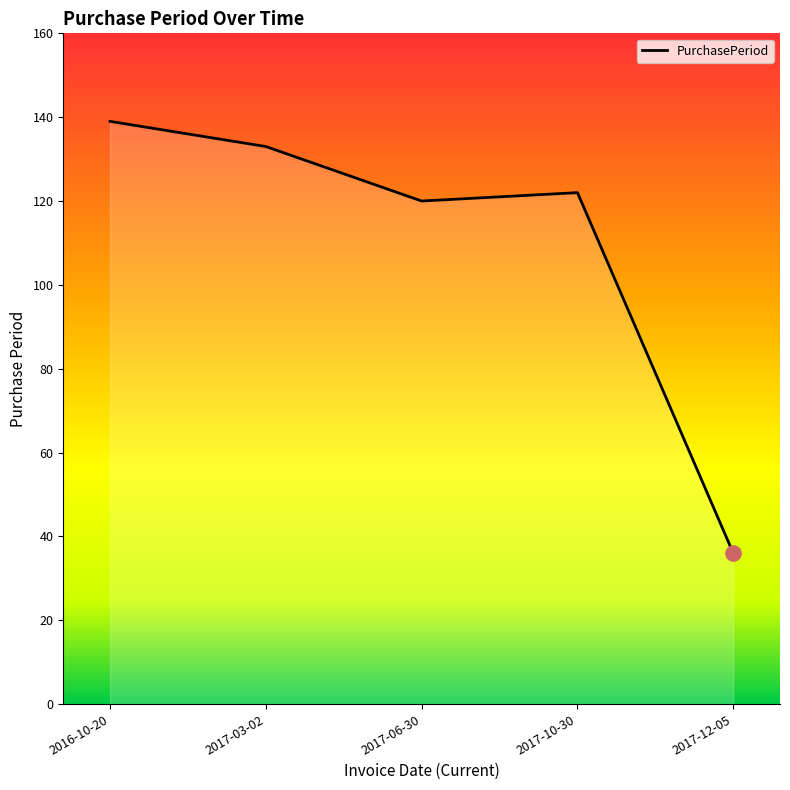

What is the change in value from 2016-10-20 to 2017-10-30?

-17